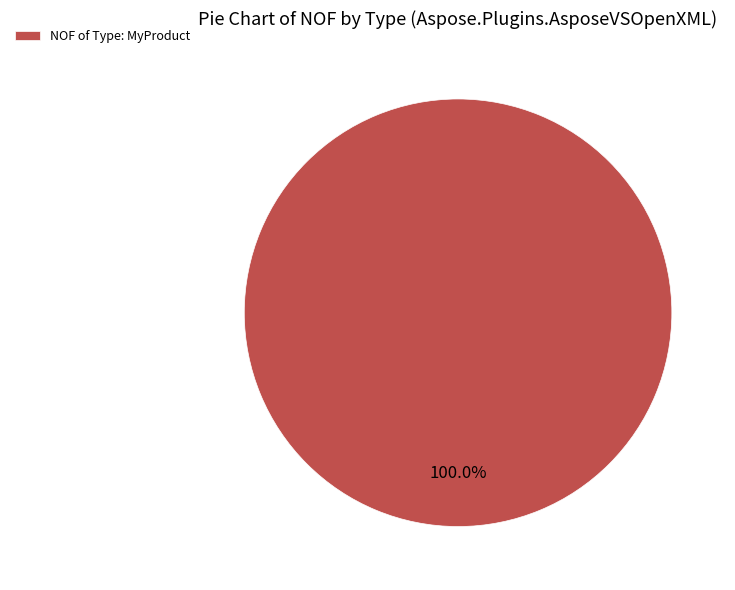

Rank the categories by value from lowest to highest.

NOF of Type: MyProduct